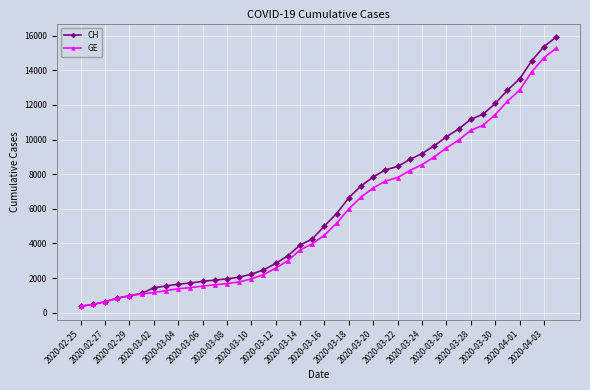

Which series has the widest spread of values?

CH